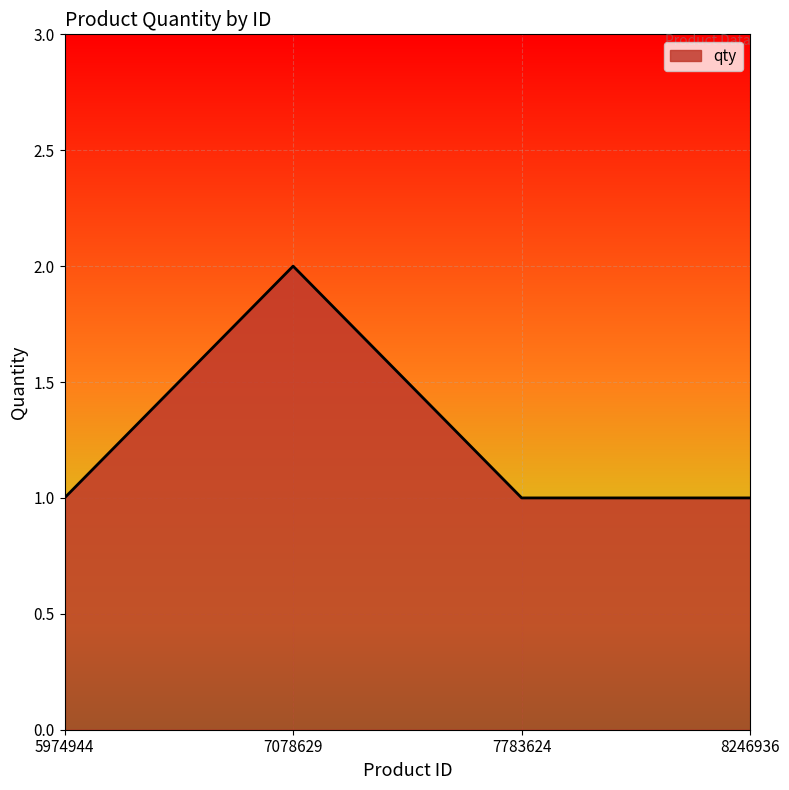

Is it true that the value at 8246936 is 1?

True